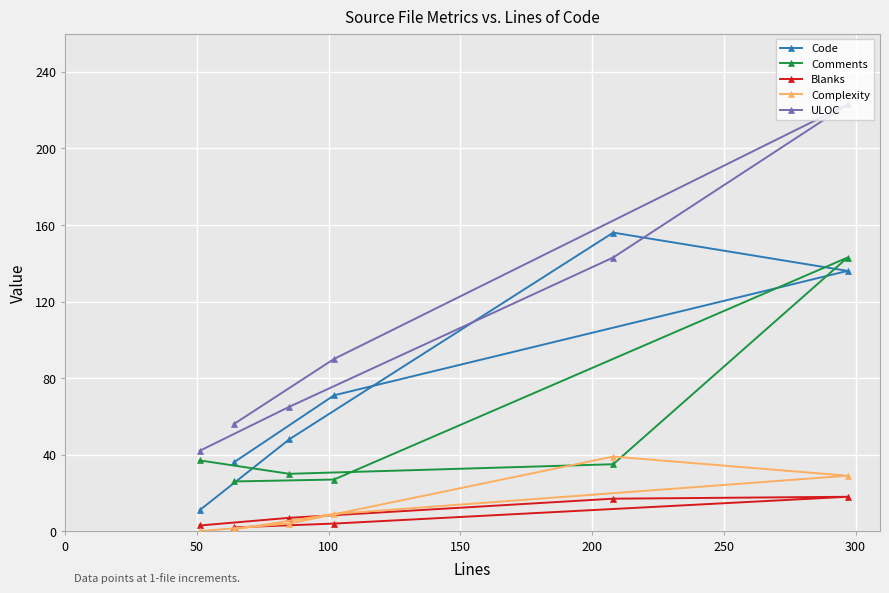

Which series has the largest total across all categories?

ULOC